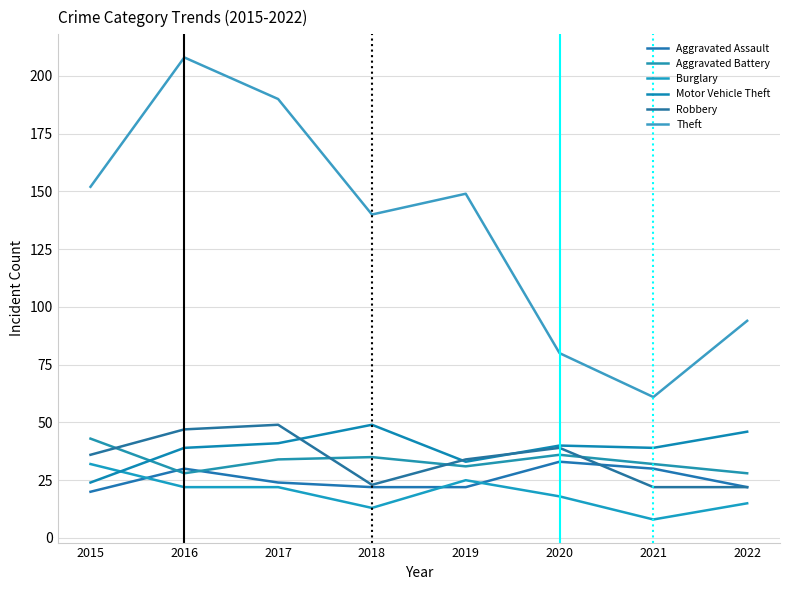

Does the chart display data point markers on the line(s)?

No